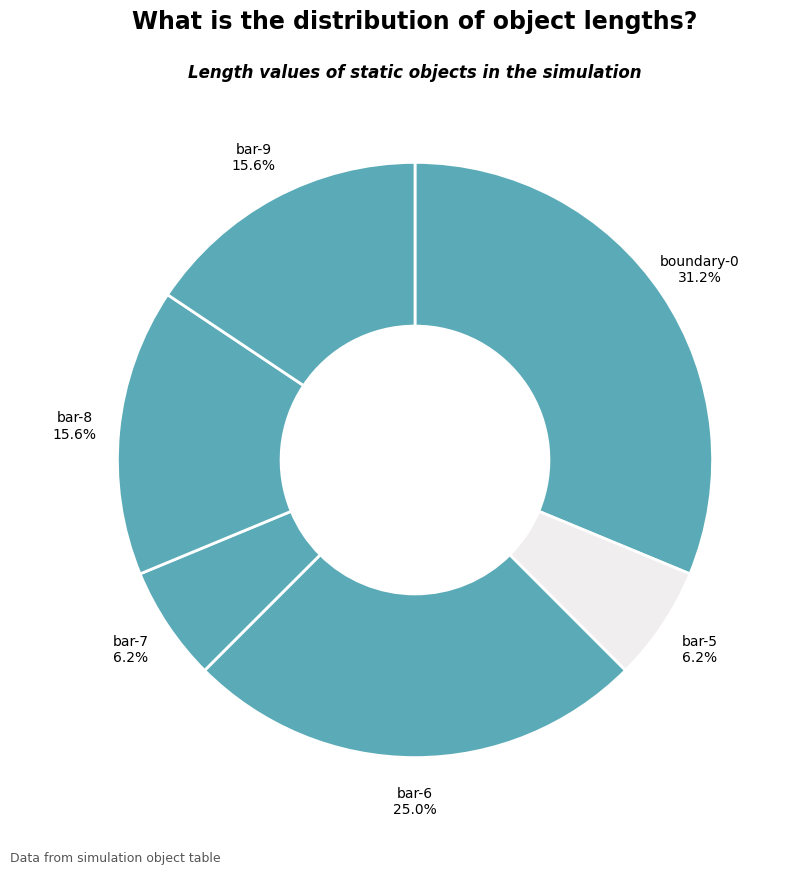

To the nearest percent, what portion does bar-5 represent?

6%